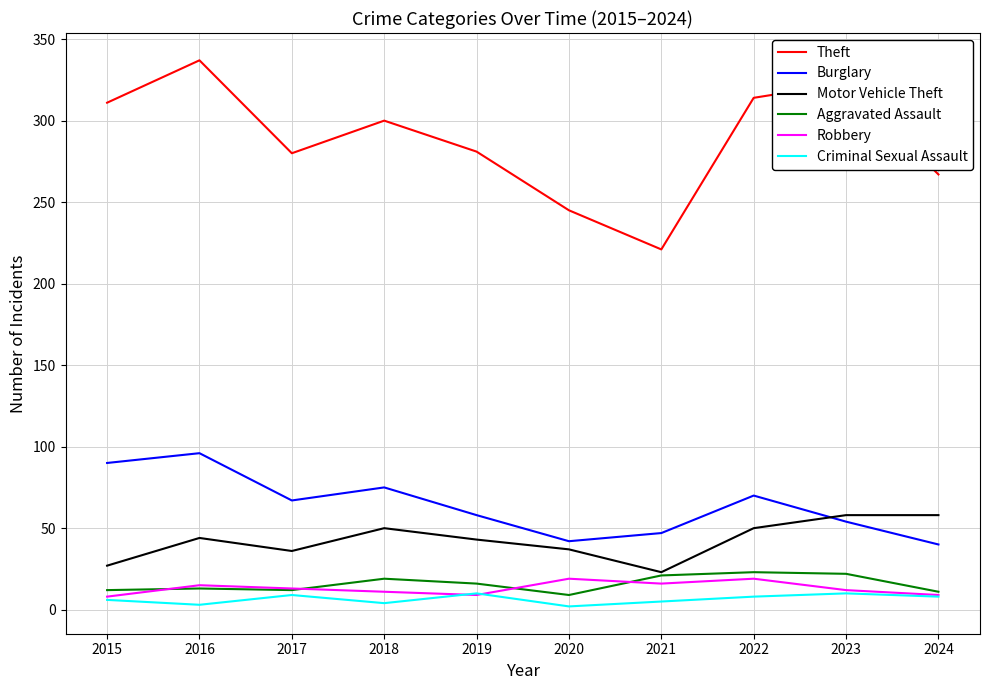

True or false: Theft and Aggravated Assault cross at least once.

False